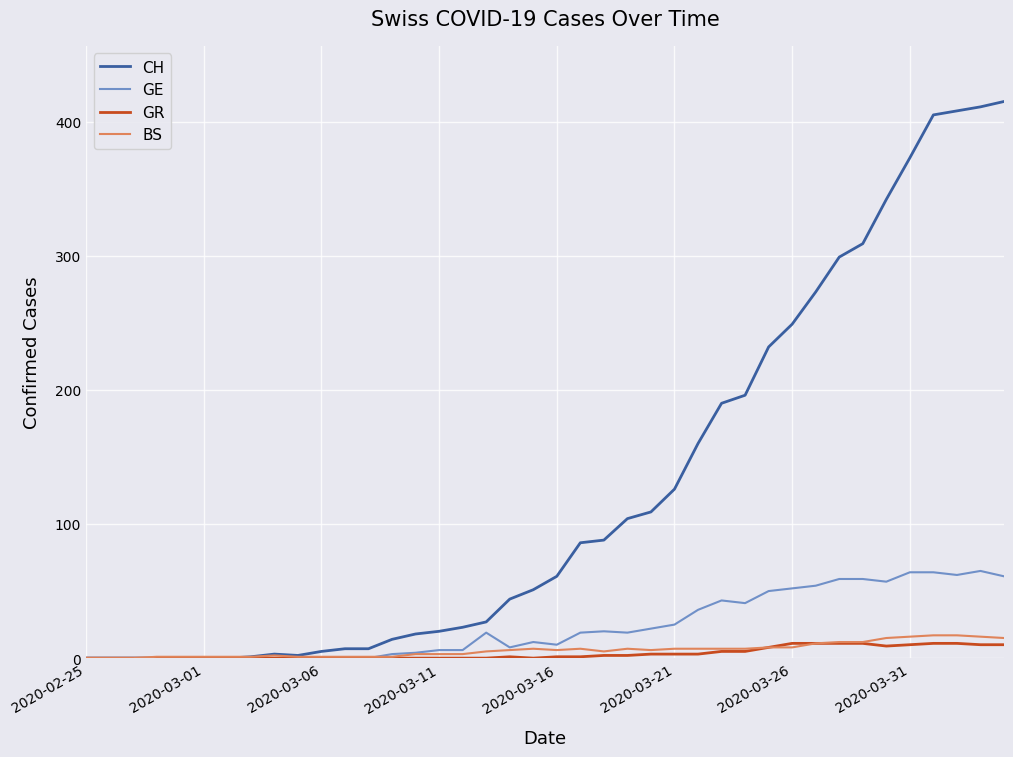

Which series has the largest range (max minus min)?

CH